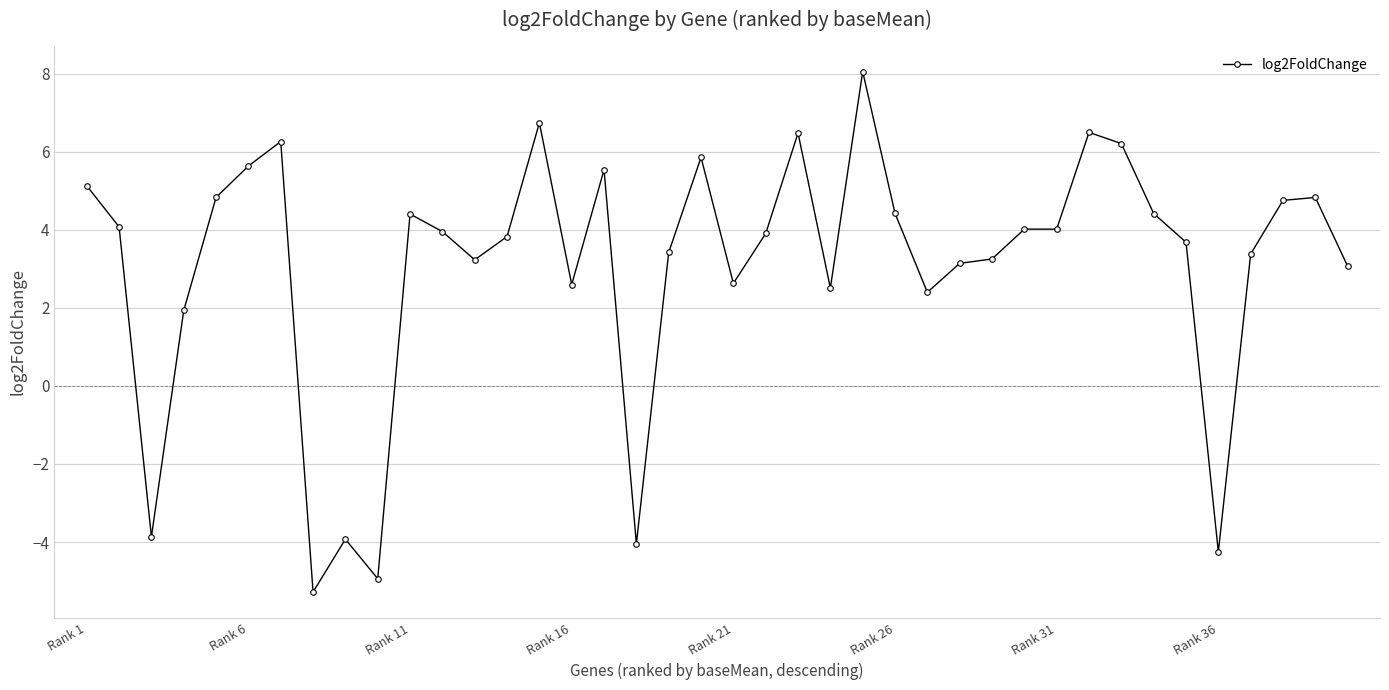

True or false: the data has more than 1 interior local peaks.

True